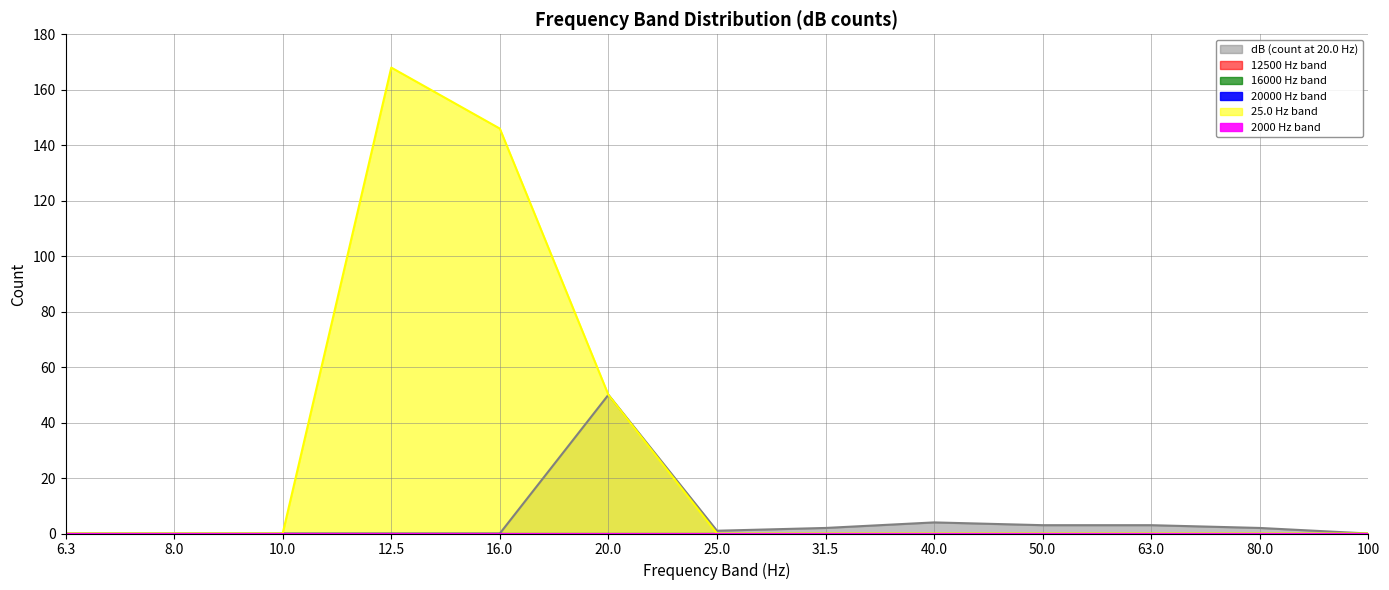

What is the label of the 11th point from the left?

63.0